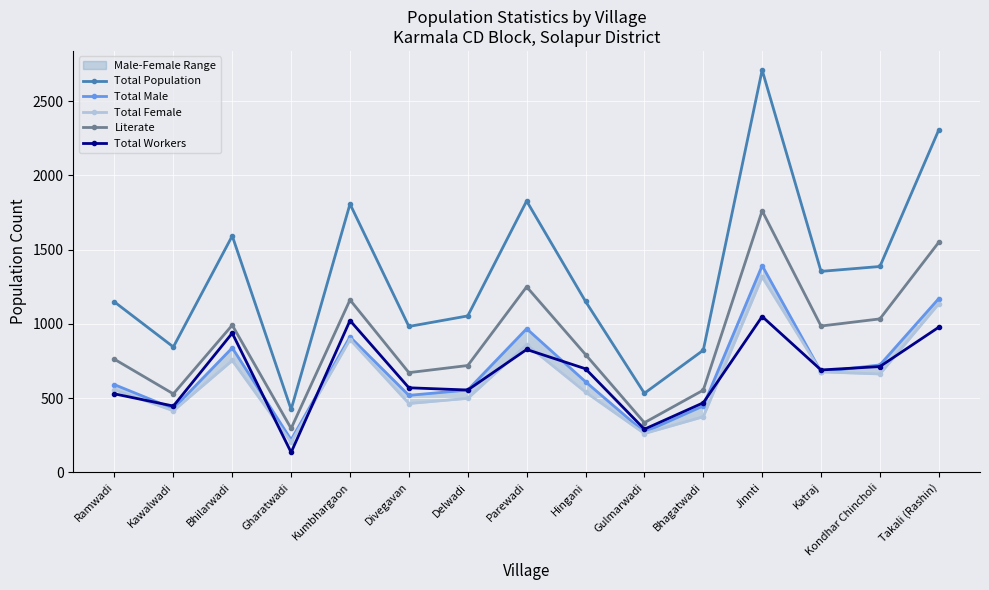

List the labels in order of Total Male value, smallest first.

Gharatwadi, Gulmarwadi, Kawalwadi, Bhagatwadi, Divegavan, Delwadi, Ramwadi, Hingani, Katraj, Kondhar Chincholi, Bhilarwadi, Kumbhargaon, Parewadi, Takali (Rashin), Jinnti